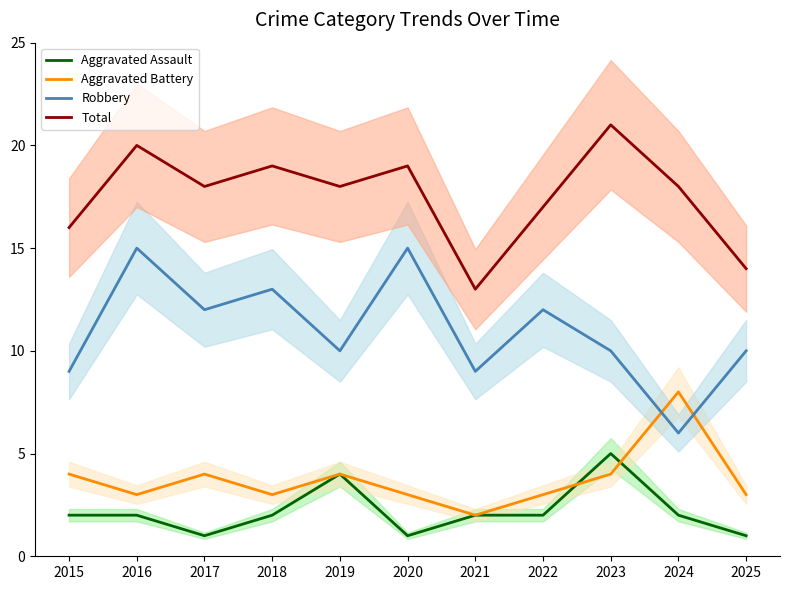

The value of Aggravated Assault at 2017 is 2. True or false?

False